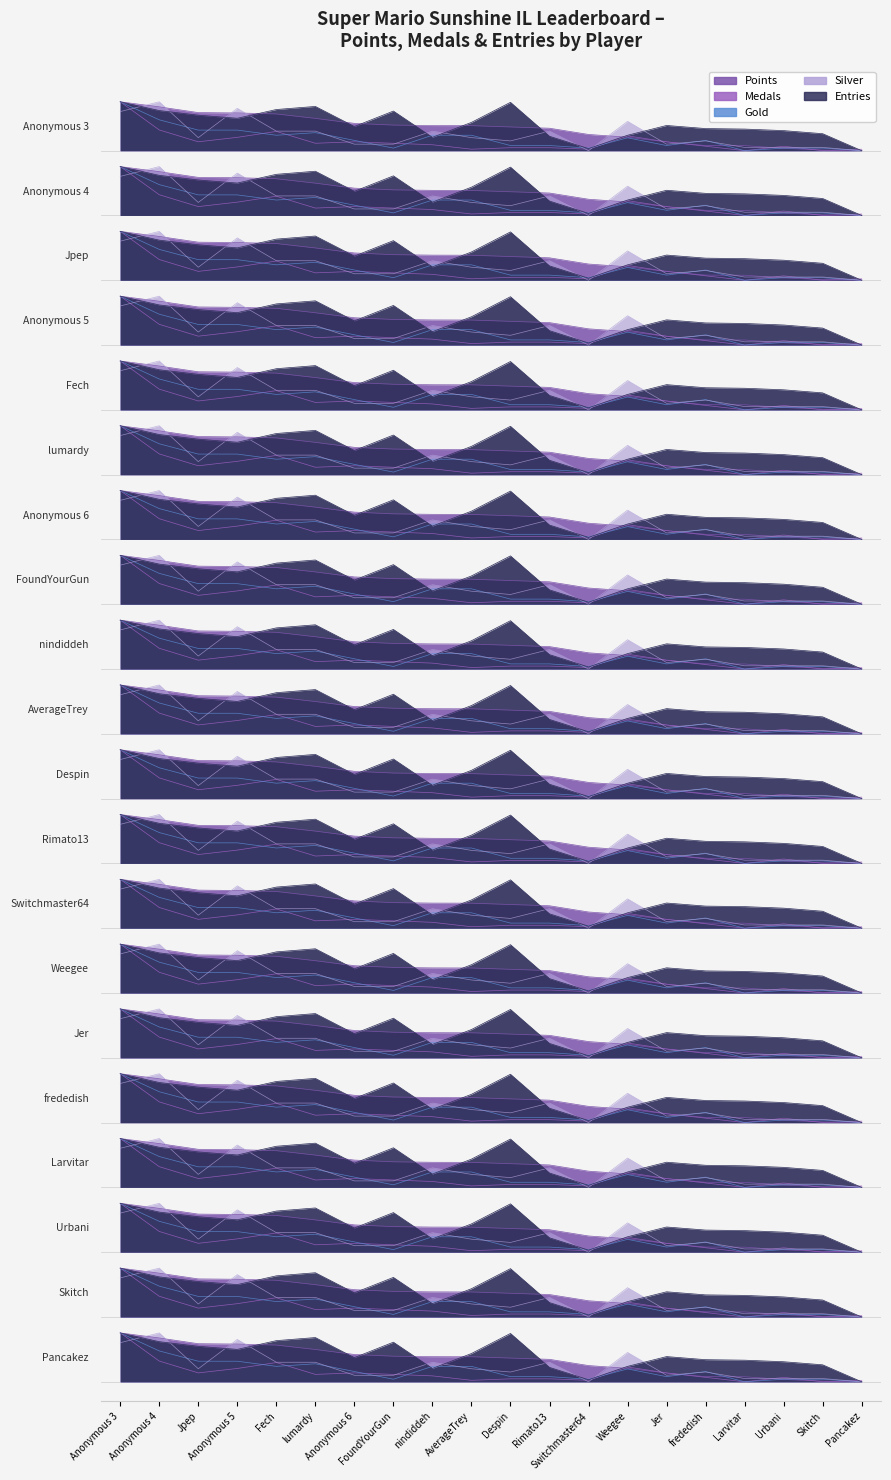

Which series has the widest spread of values?

points